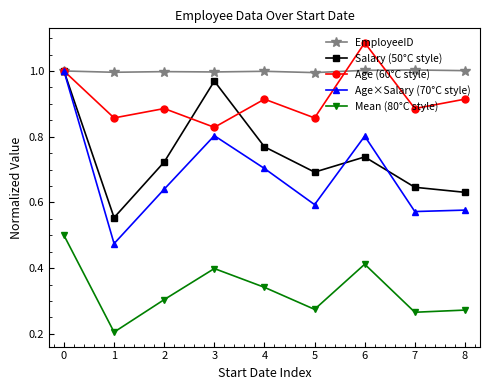

Which series has the widest spread of values?

Age×Salary (70°C style)